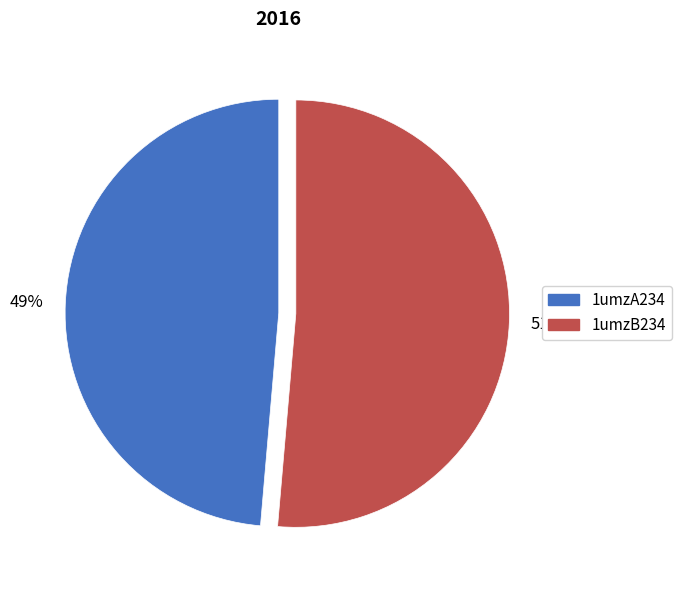

To the nearest percent, what is the average slice percentage?

50%